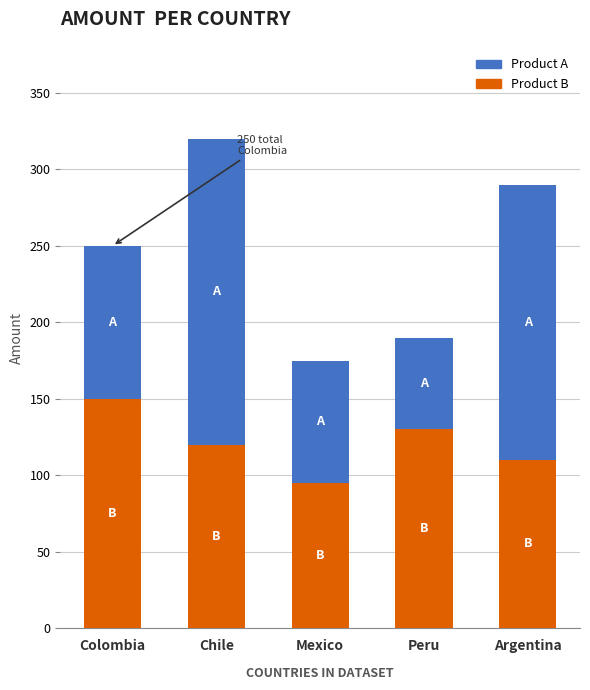

Reading right to left, what are the values for Product B?

Argentina=110	Peru=130	Mexico=95	Chile=120	Colombia=150